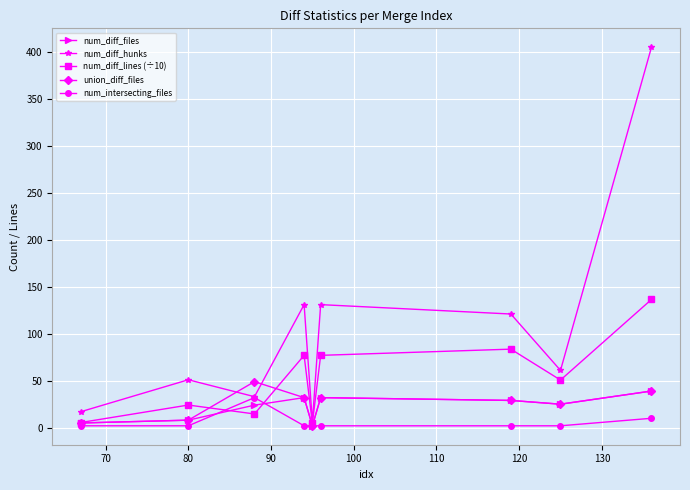

What is the value of the num_diff_hunks point at the 4th from the left?

131.0